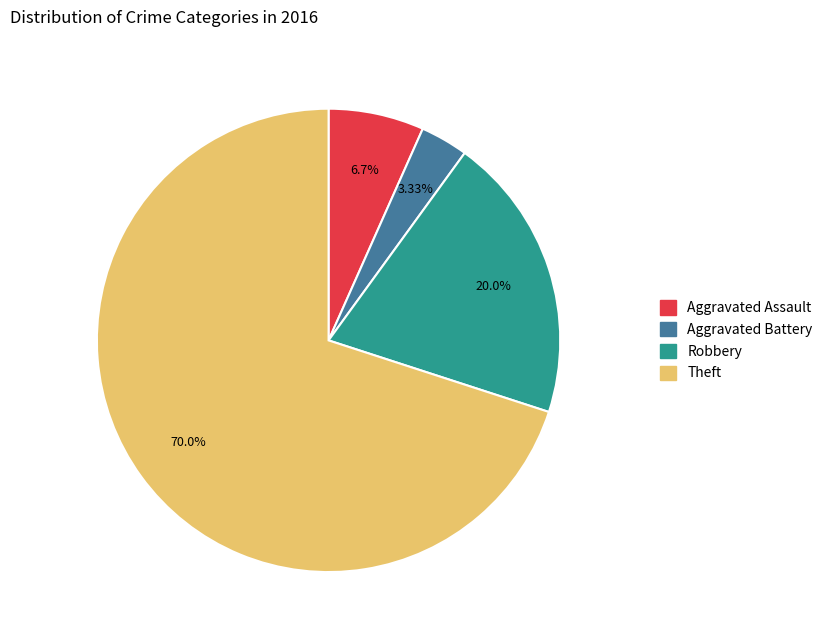

Which category accounts for the majority?

Theft